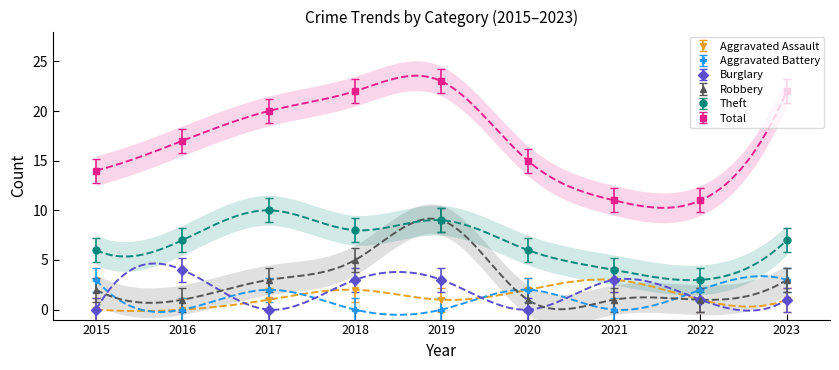

At which category is the sum across all series the highest?

2019